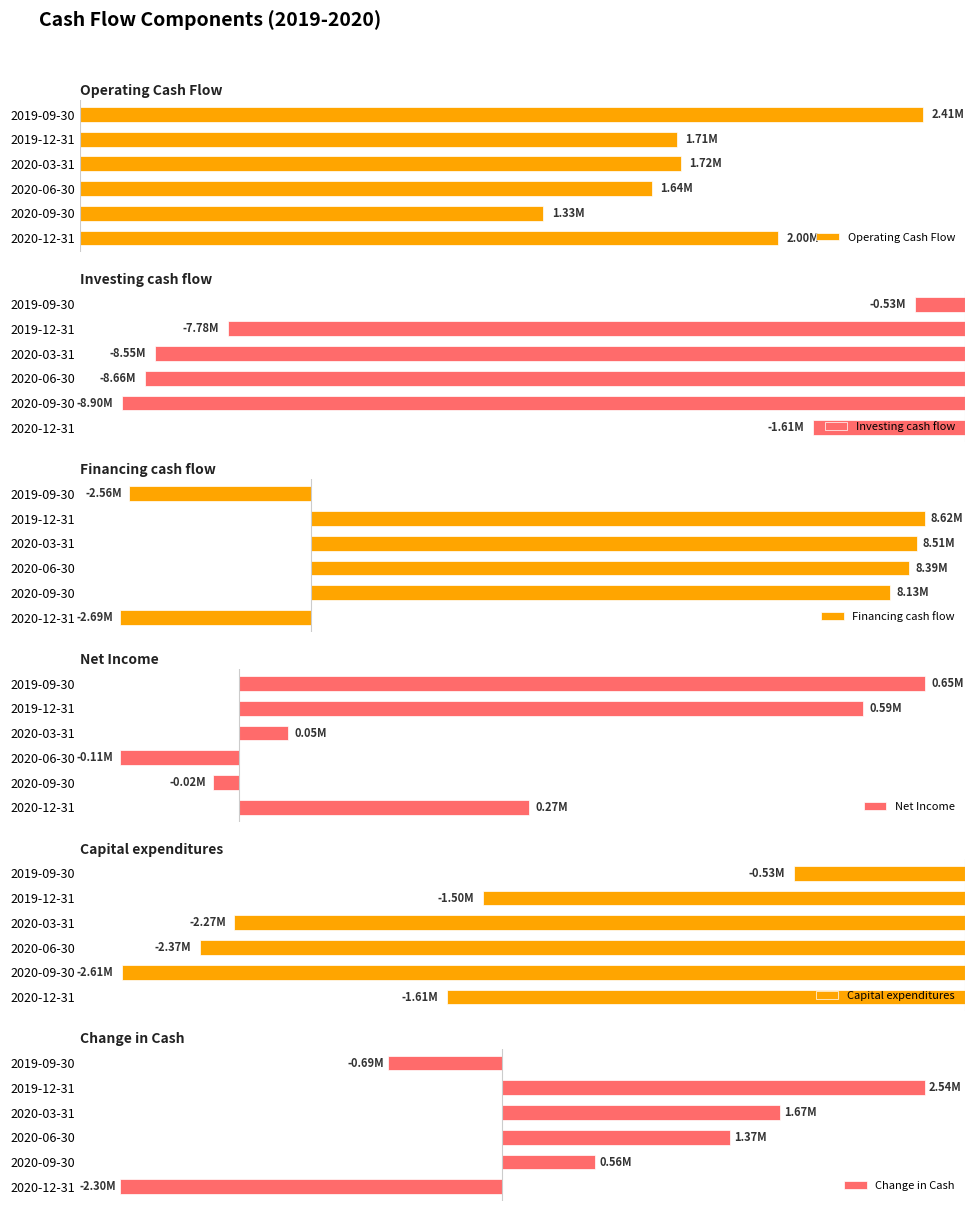

Where is Change in Cash nearest to the value 121600?

2020-09-30